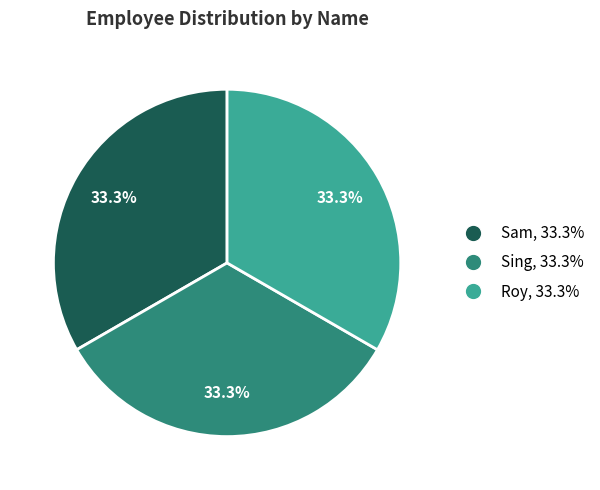

The Sing slice represents 33% of the pie. True or false?

True